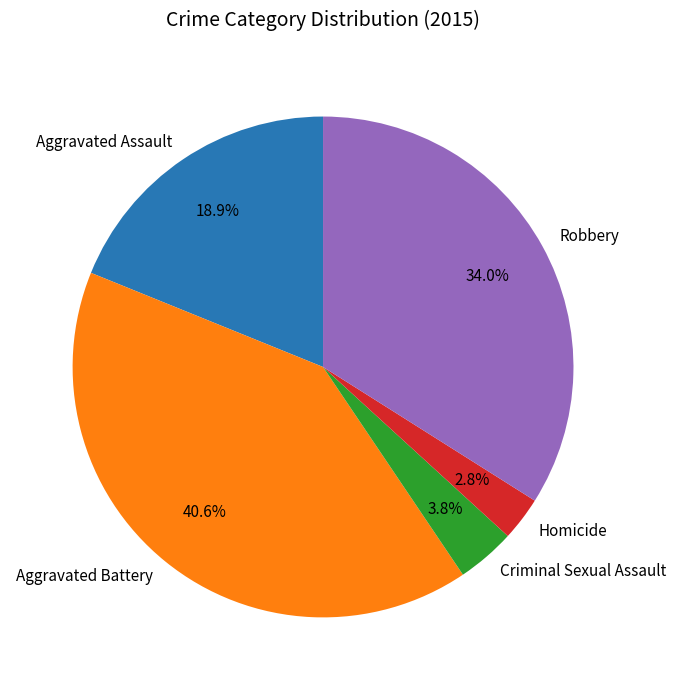

What is the ratio of the value at Criminal Sexual Assault to the value at Robbery?

0.1